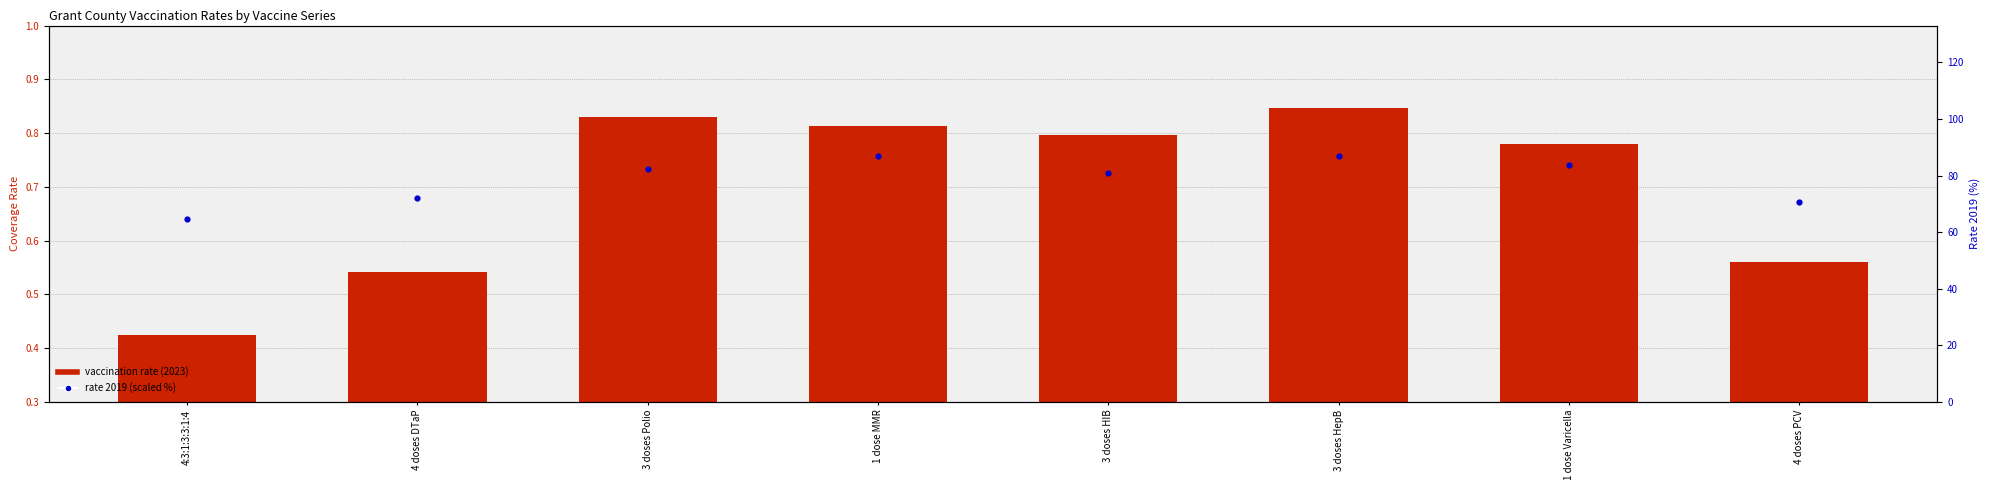

Which series reaches the minimum Y coordinate?

vaccination rate (2023)